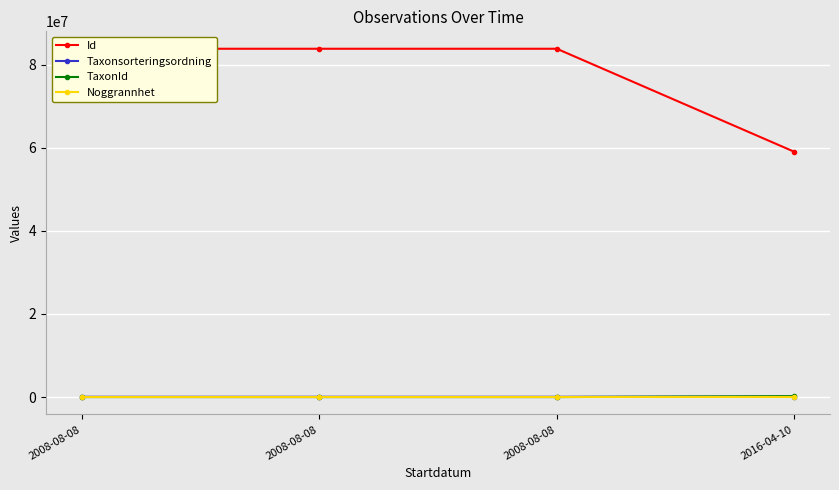

Which category has the lowest value in the Id series?

2016-04-10